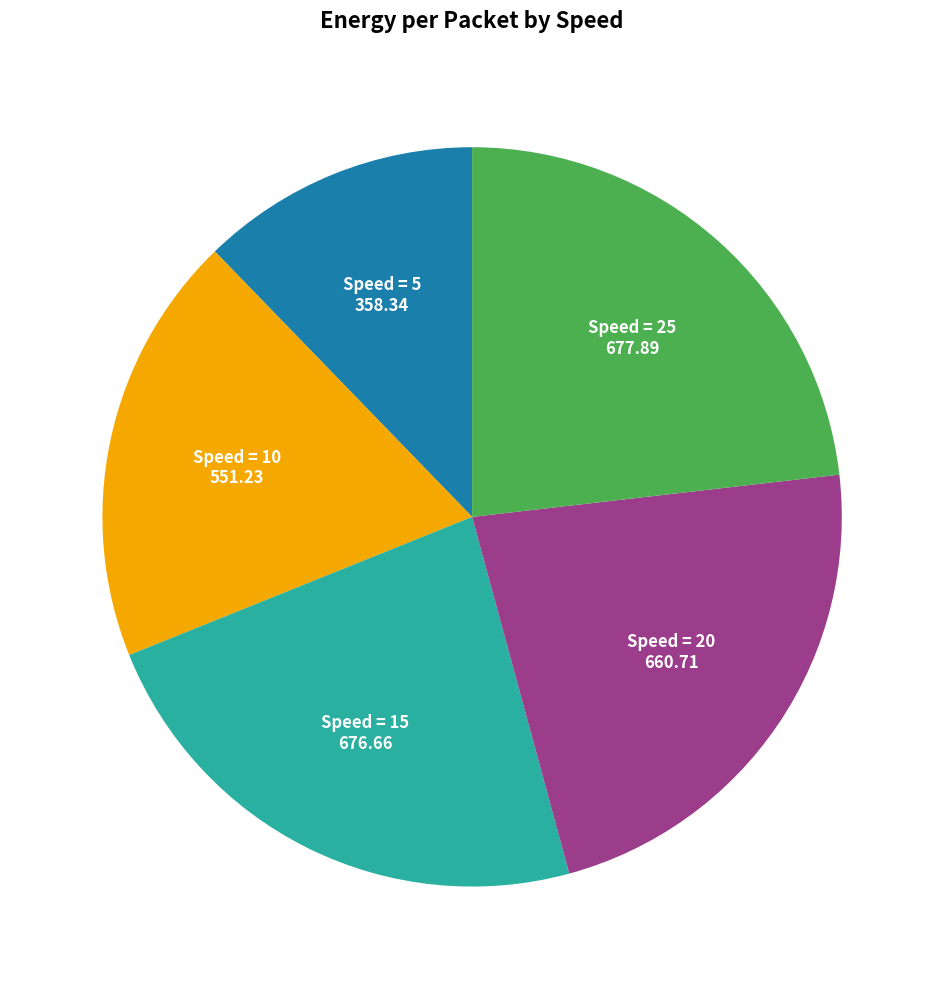

Is there a majority slice in this chart?

No